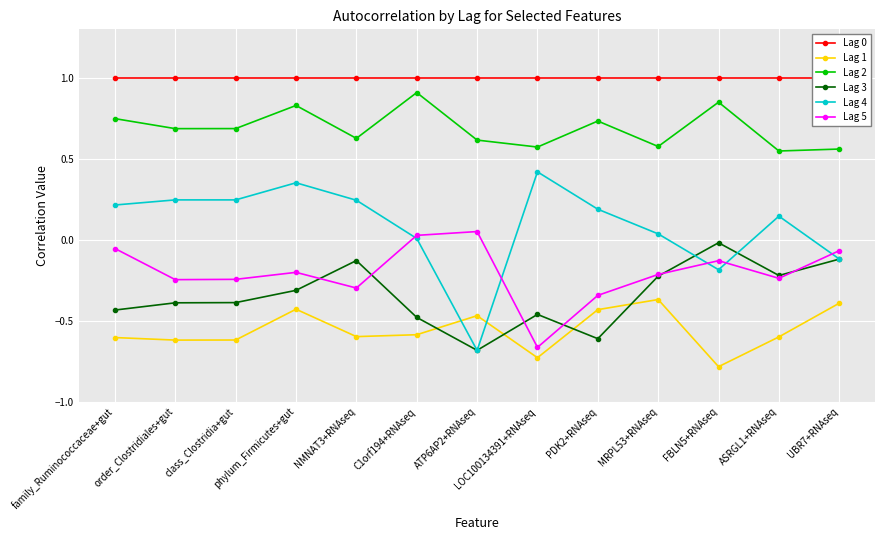

What is the spread (max minus min) of values at C1orf194+RNAseq?

1.6